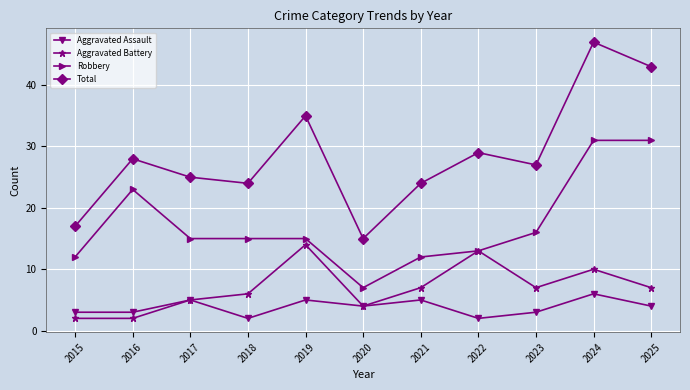

Which series has the widest spread of values?

Total